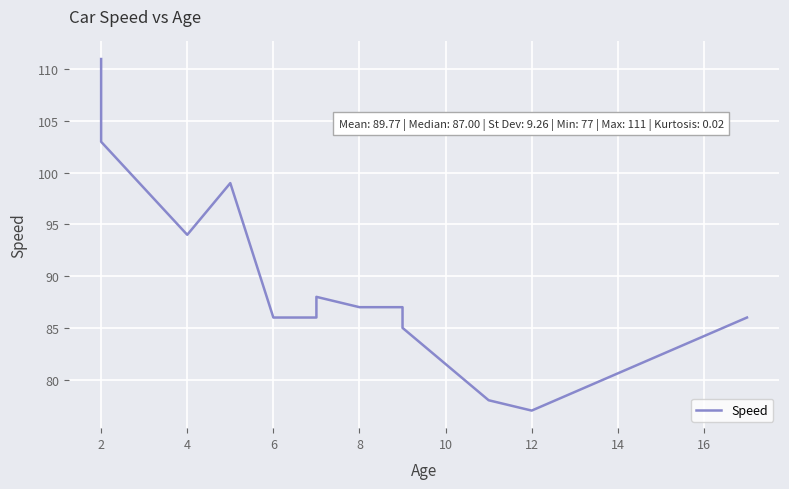

What is the sum of all values?

1167